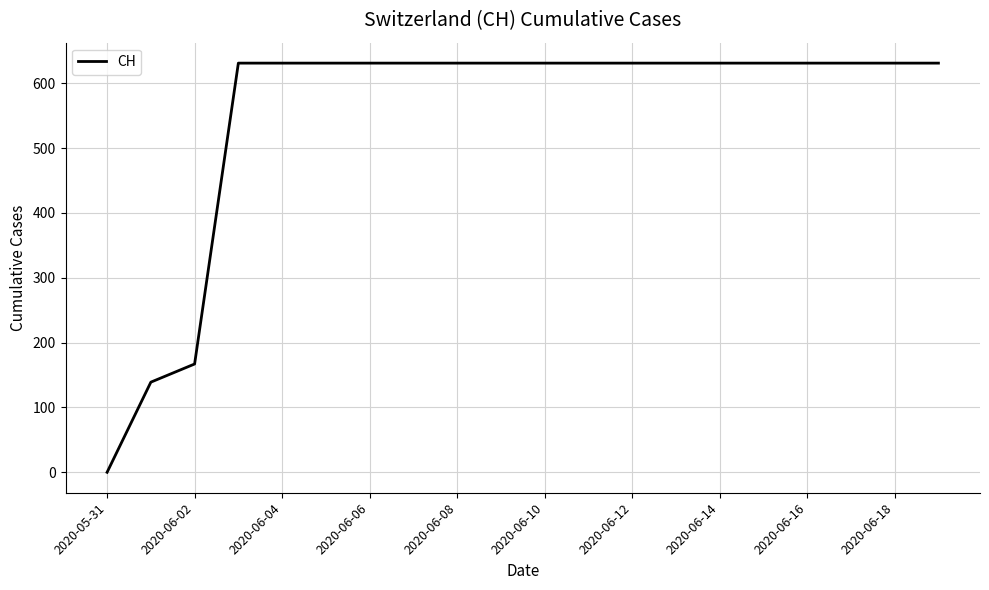

What is the maximum value shown in the chart?

631